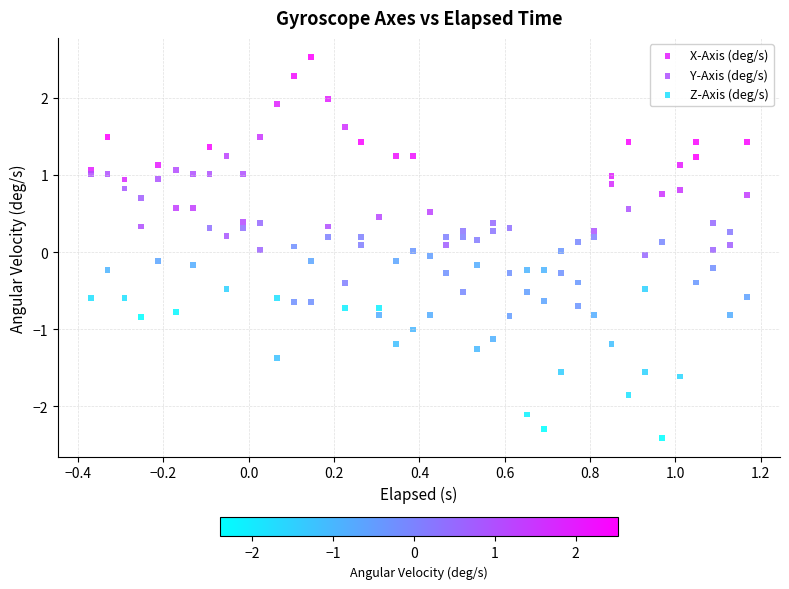

Which series has the widest spread of Y values?

Y-Axis (deg/s)